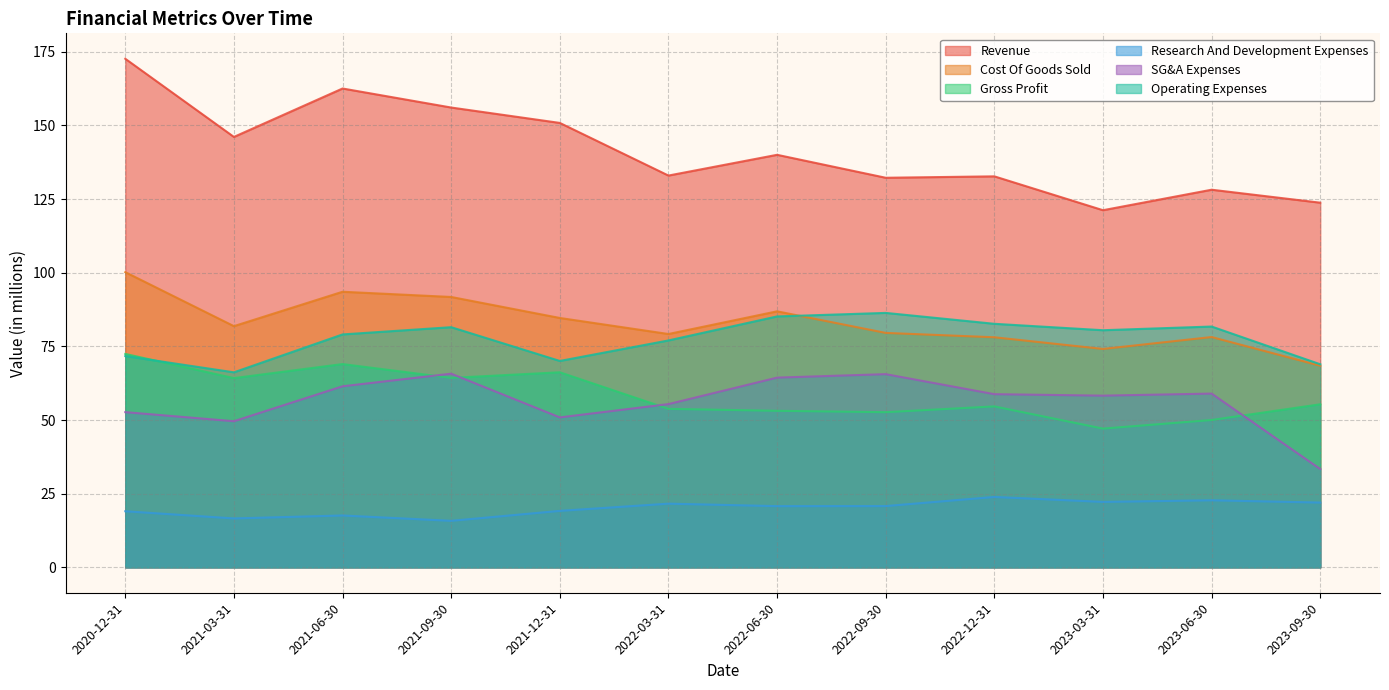

What is the difference between the Research And Development Expenses values at 2023-03-31 and 2023-06-30?

0.6